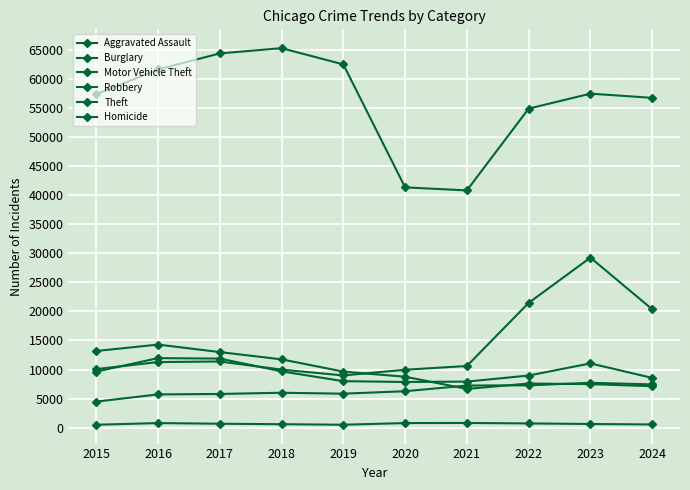

How many lines are shown in the chart?

6